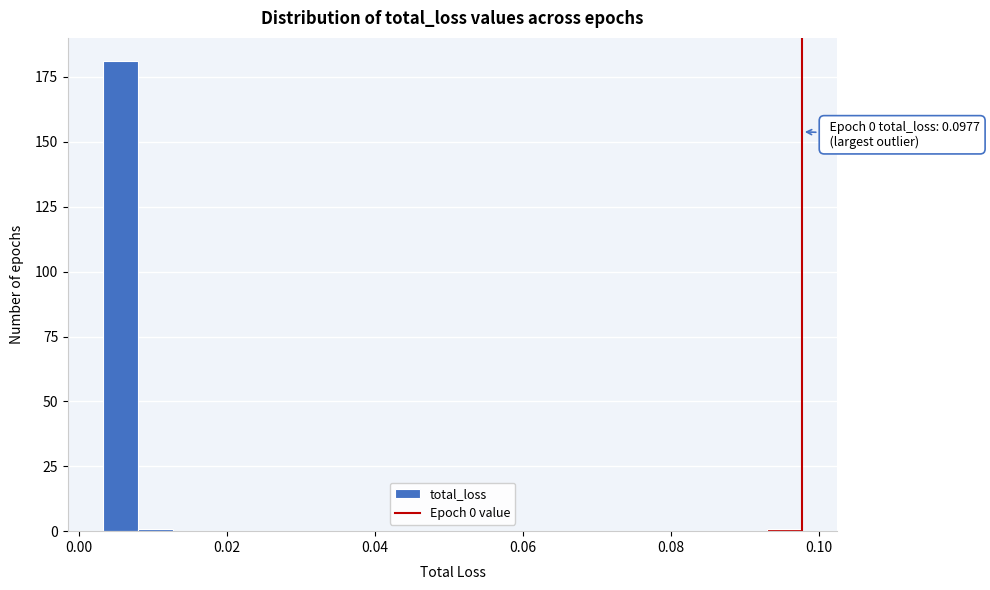

Read against the x-axis, roughly where is the centre of the tallest bar?

0.006